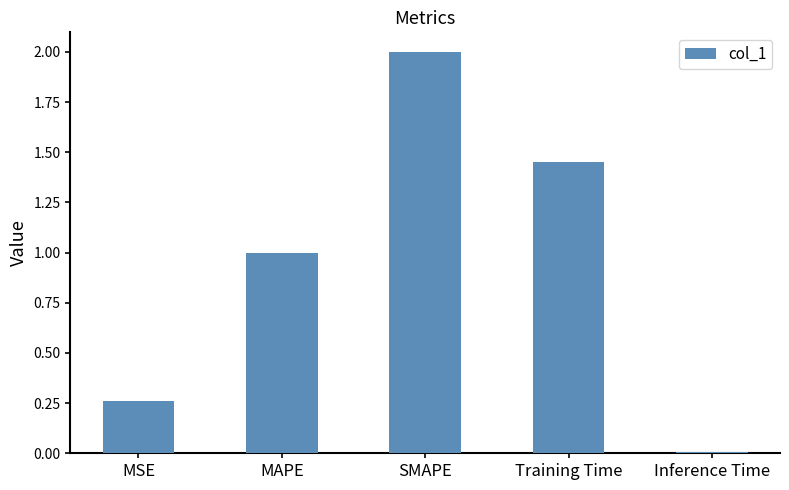

What is the difference between the values at Training Time and SMAPE?

0.5